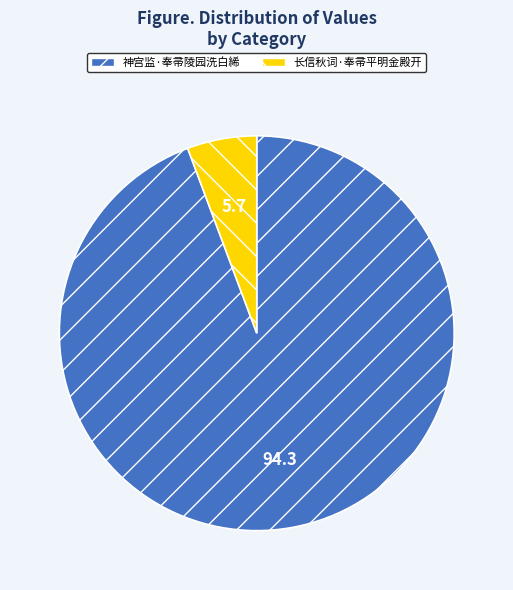

How many segments does this pie chart have?

2